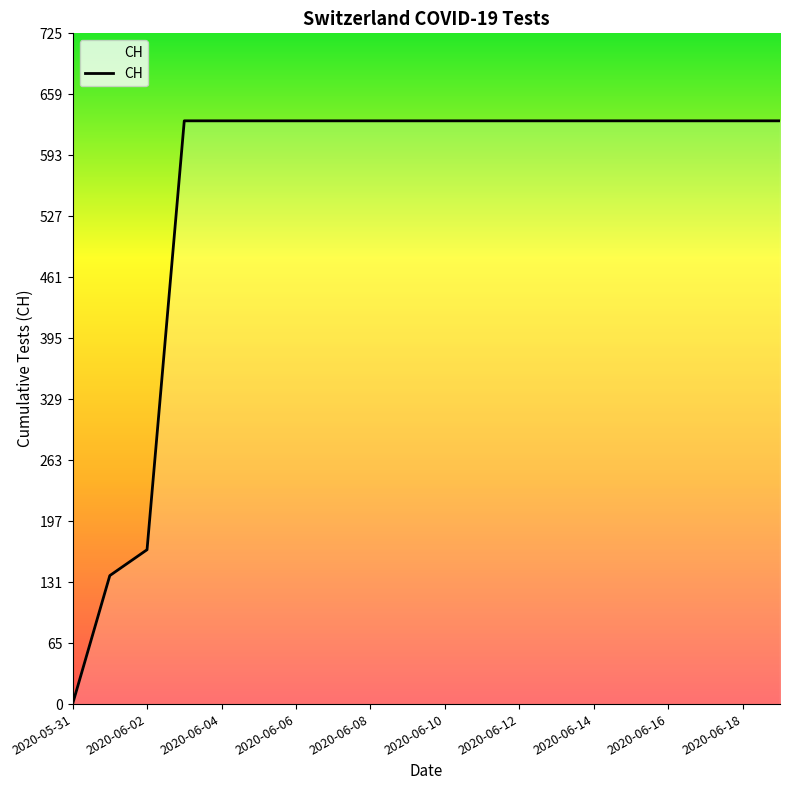

What is the difference between the maximum and minimum values?

631